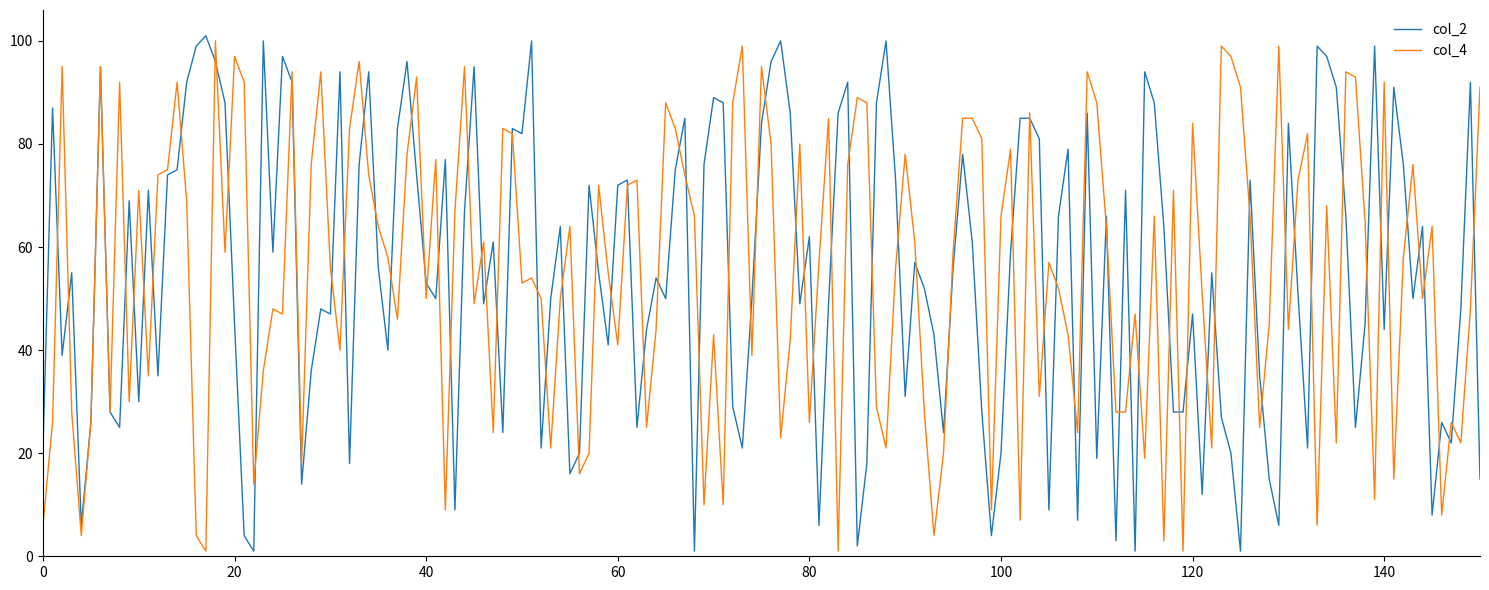

True or false: col_2 and col_4 cross at least once.

True